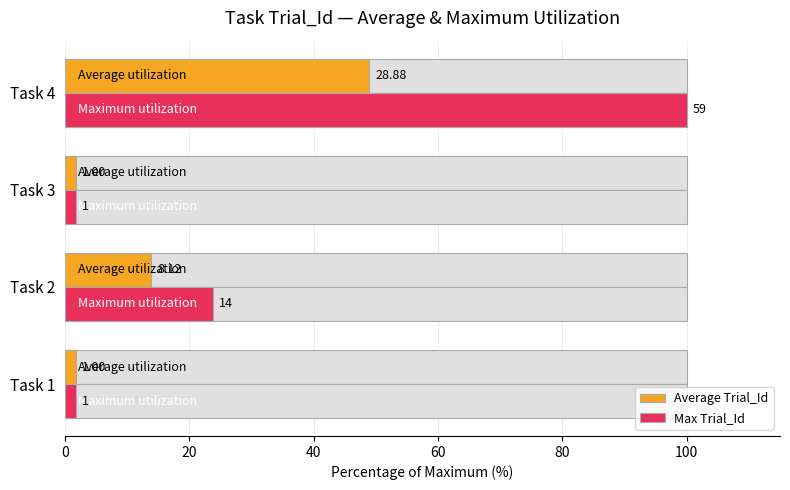

Reading left to right, transcribe all the data shown in this chart.

Average Trial_Id: 1.7	13.8	1.7	48.9
Max Trial_Id: 1.7	23.7	1.7	100.0